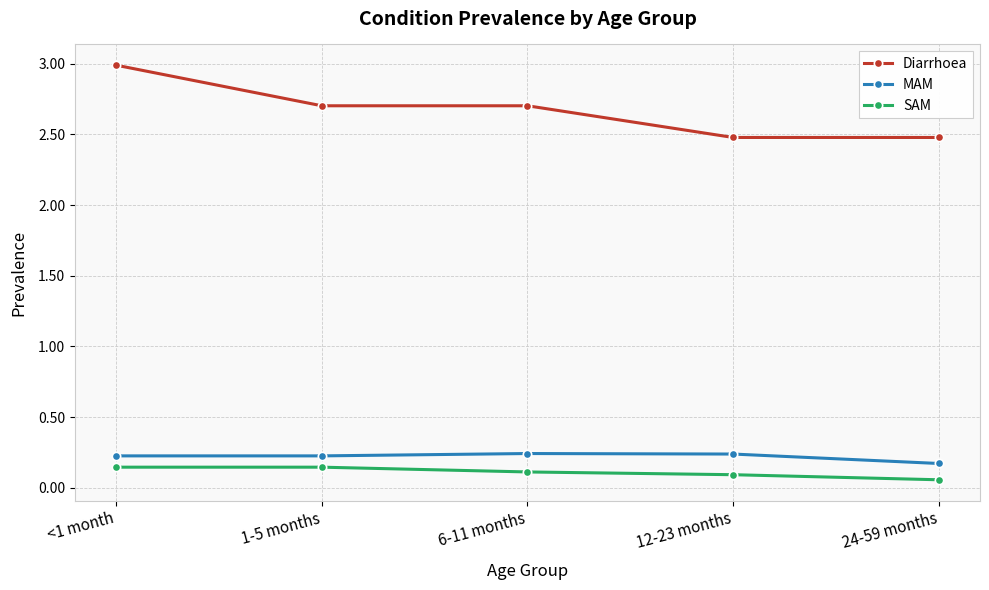

At which category is the sum across all series the highest?

<1 month